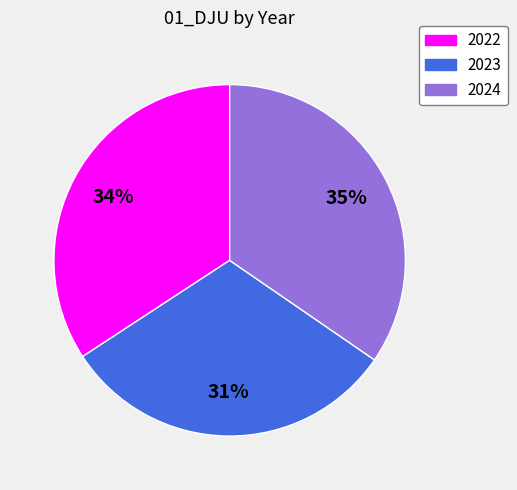

What is the ratio of the value at 2022 to the value at 2024?

1.0